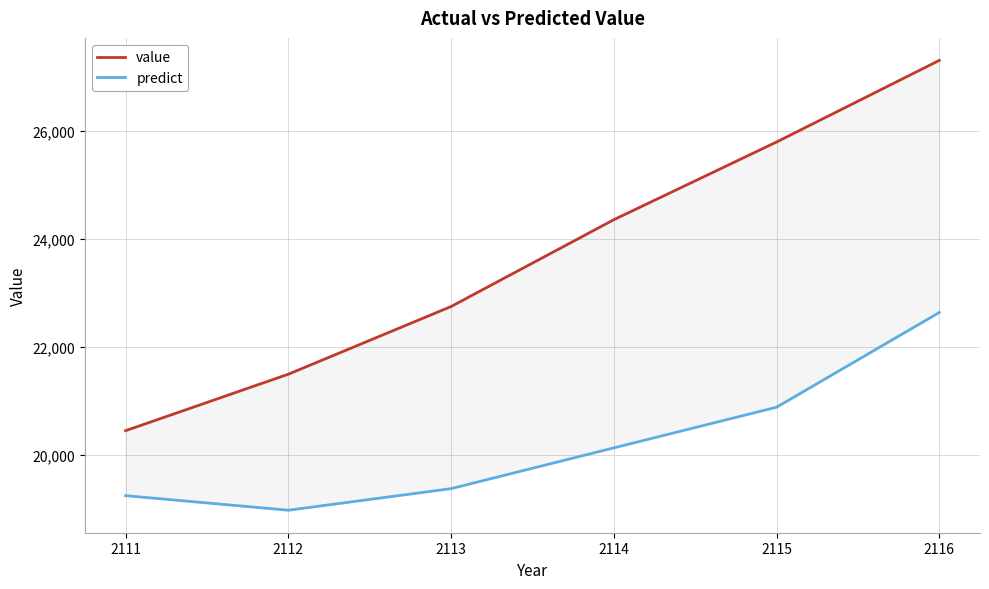

What is the value of the predict point at the 1st from the left?

19242.8